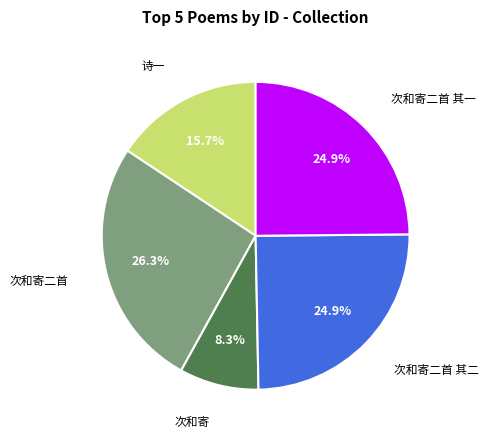

Is there a majority slice in this chart?

No